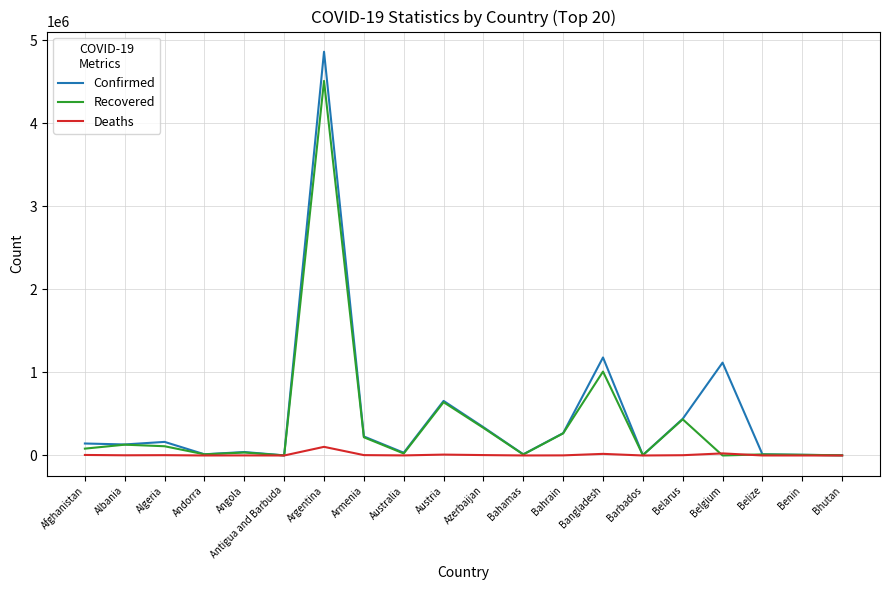

At which label is Recovered closest to 2254068?

Bangladesh